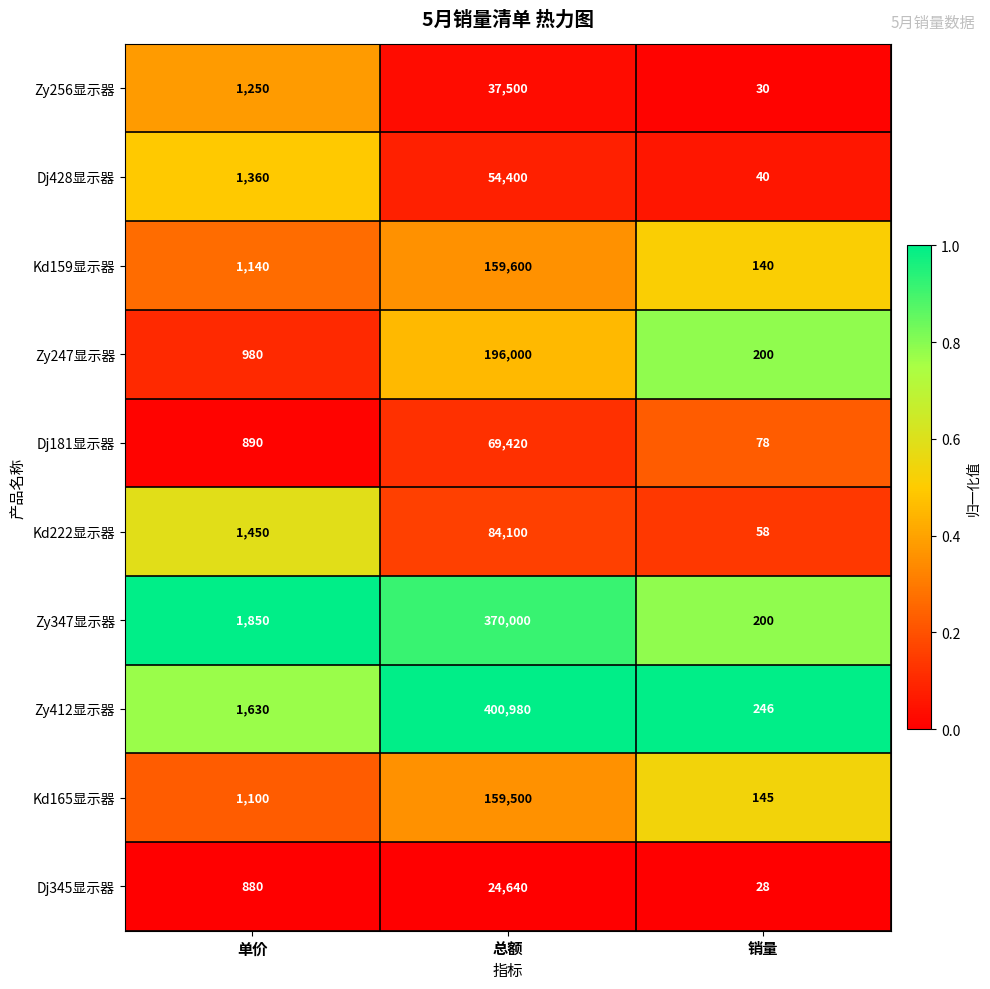

What is the approximate value of Dj428显示器 at 销量?

40